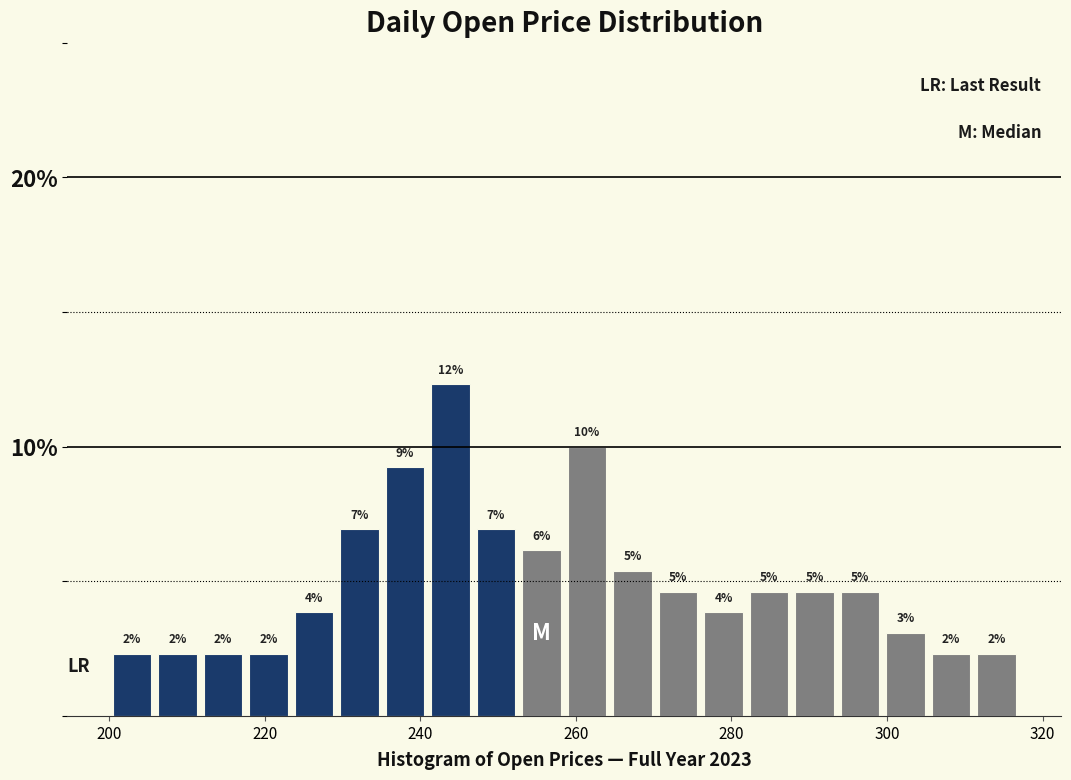

Around what value on the x-axis is the tallest bar? Give the approximate position of its centre, as read against the axis.

244